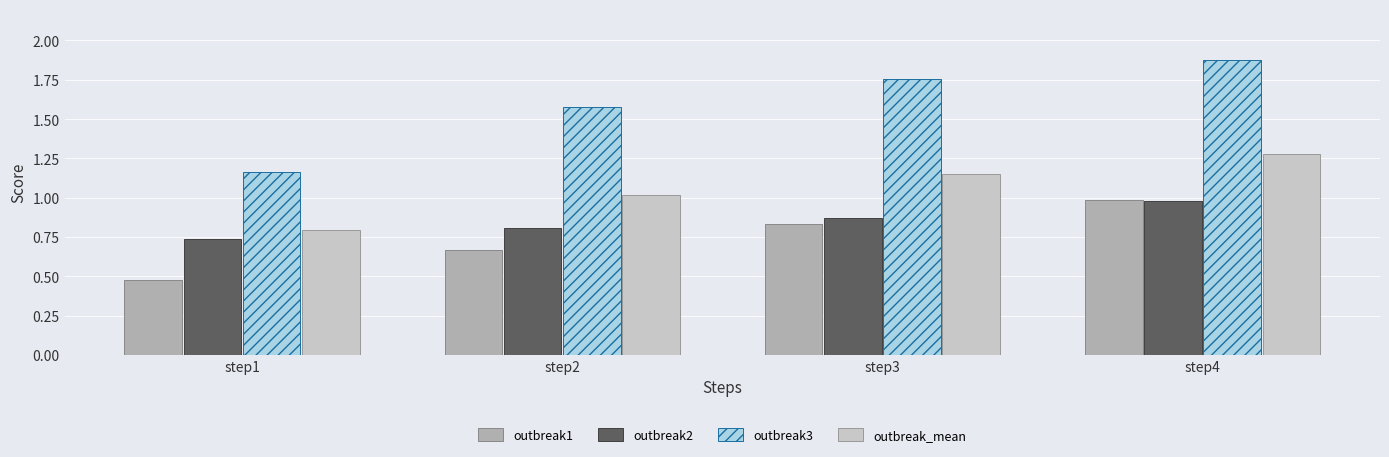

List the labels in order of outbreak3 value, smallest first.

step1, step2, step3, step4